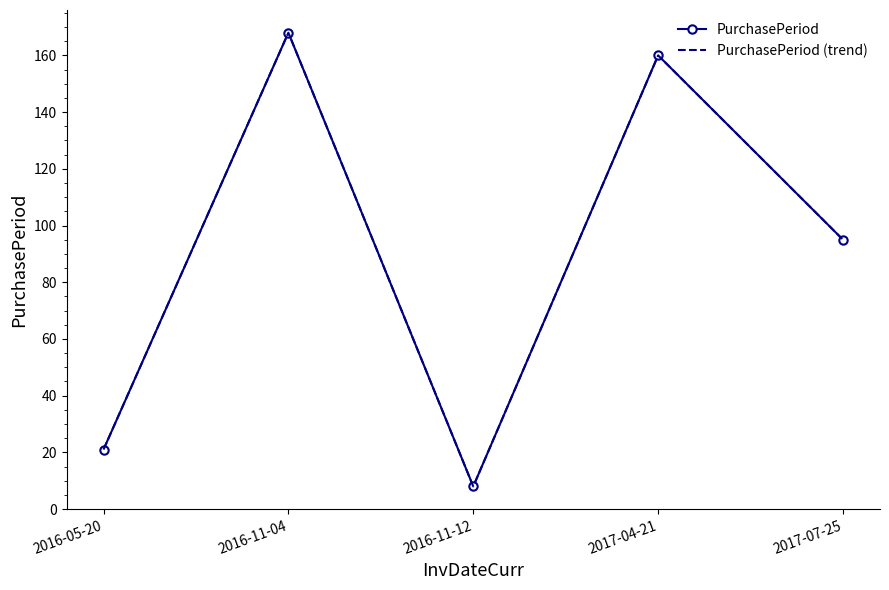

How many interior local peaks does the PurchasePeriod series have?

2